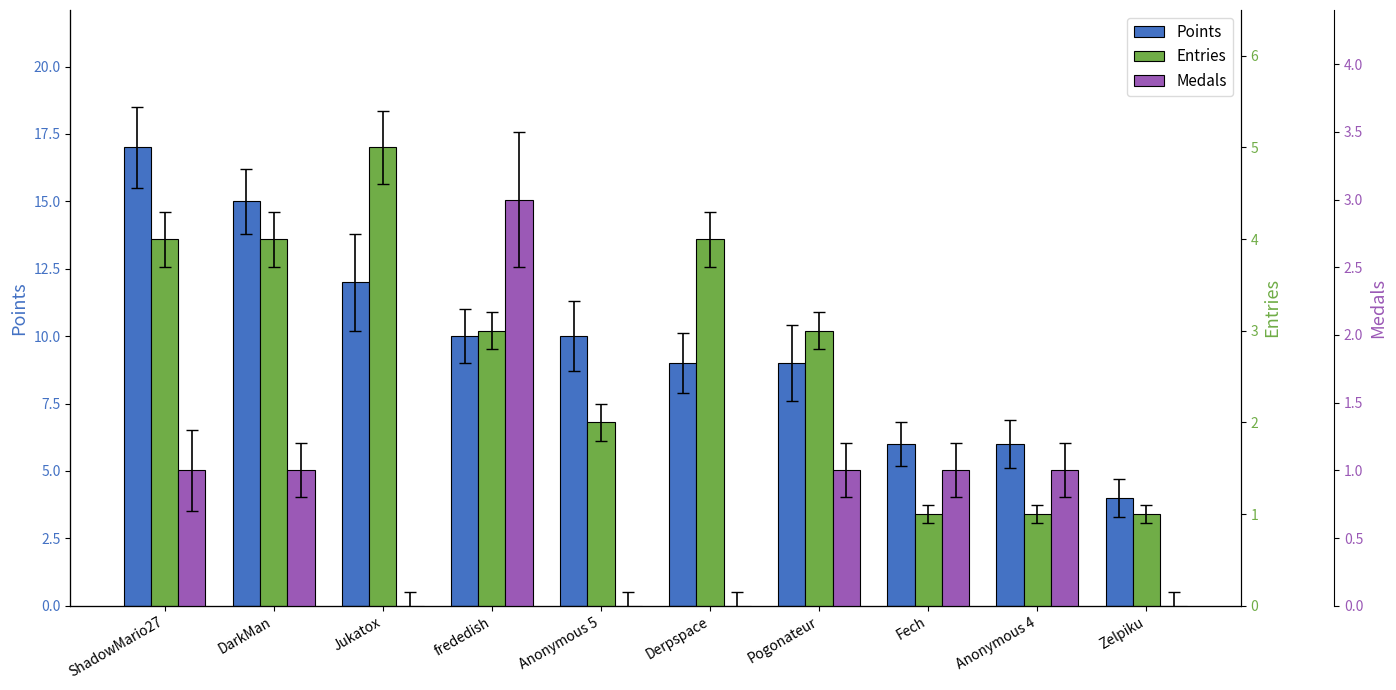

Reading left to right, list all the values displayed in this chart.

Points: ShadowMario27=17	DarkMan=15	Jukatox=12	frededish=10	Anonymous 5=10	Derpspace=9	Pogonateur=9	Fech=6	Anonymous 4=6	Zelpiku=4
Entries: ShadowMario27=4	DarkMan=4	Jukatox=5	frededish=3	Anonymous 5=2	Derpspace=4	Pogonateur=3	Fech=1	Anonymous 4=1	Zelpiku=1
Medals: ShadowMario27=1	DarkMan=1	Jukatox=0	frededish=3	Anonymous 5=0	Derpspace=0	Pogonateur=1	Fech=1	Anonymous 4=1	Zelpiku=0